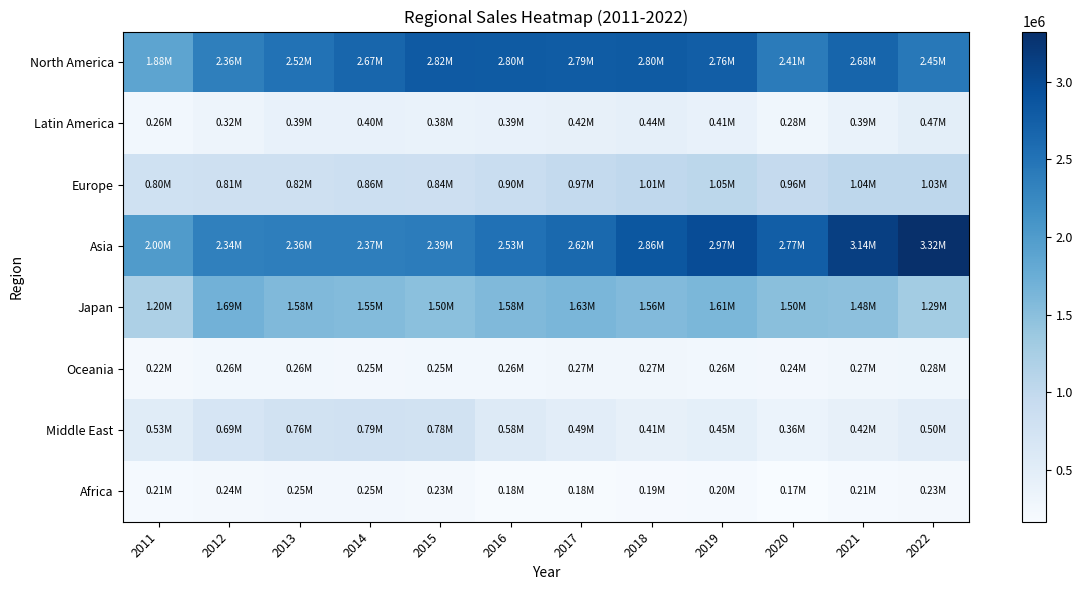

Between 2017 and 2019, which series saw the biggest shift?

Asia